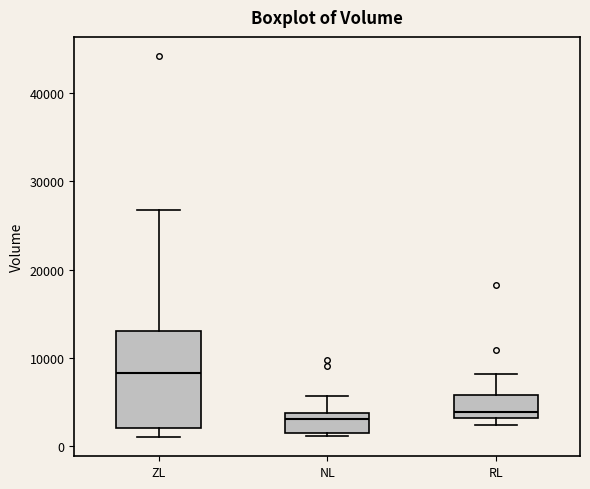

Which box is the tallest, from its lower edge to its upper edge?

ZL